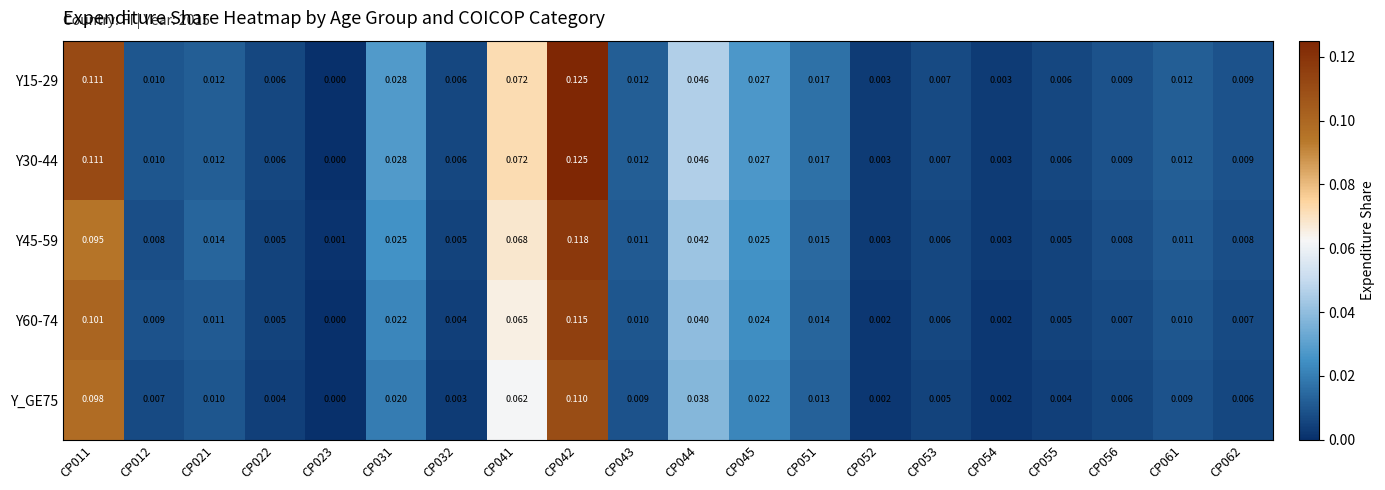

Is the value of Y_GE75 at CP062 greater than the value of Y30-44 at CP023?

Yes